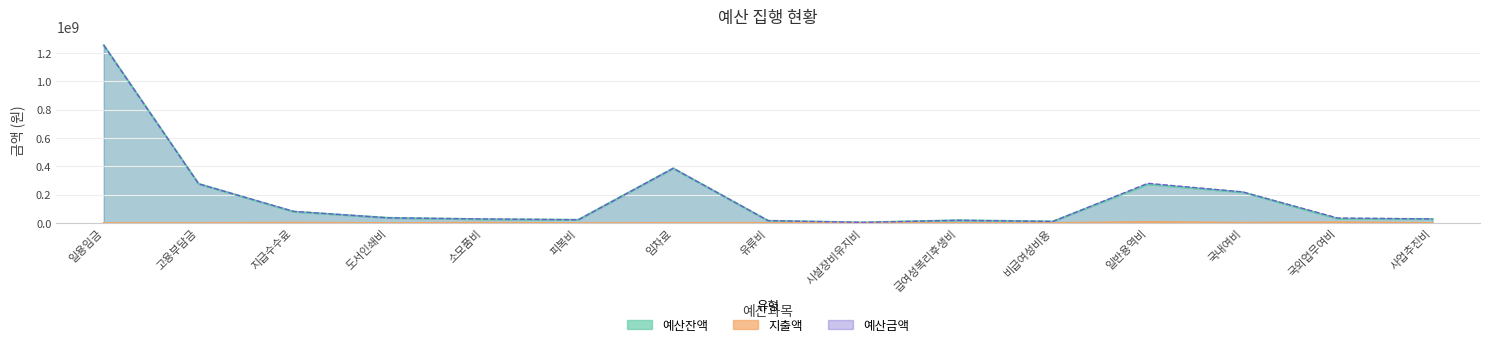

The value of 지출액 at 고용부담금 is 0. True or false?

True